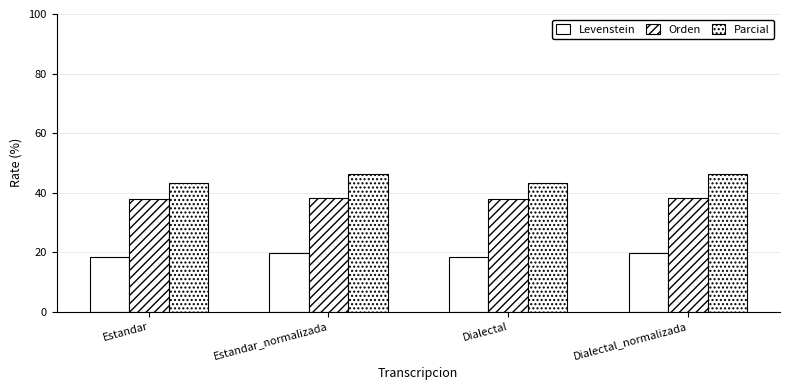

How many bars are there in each group?

3